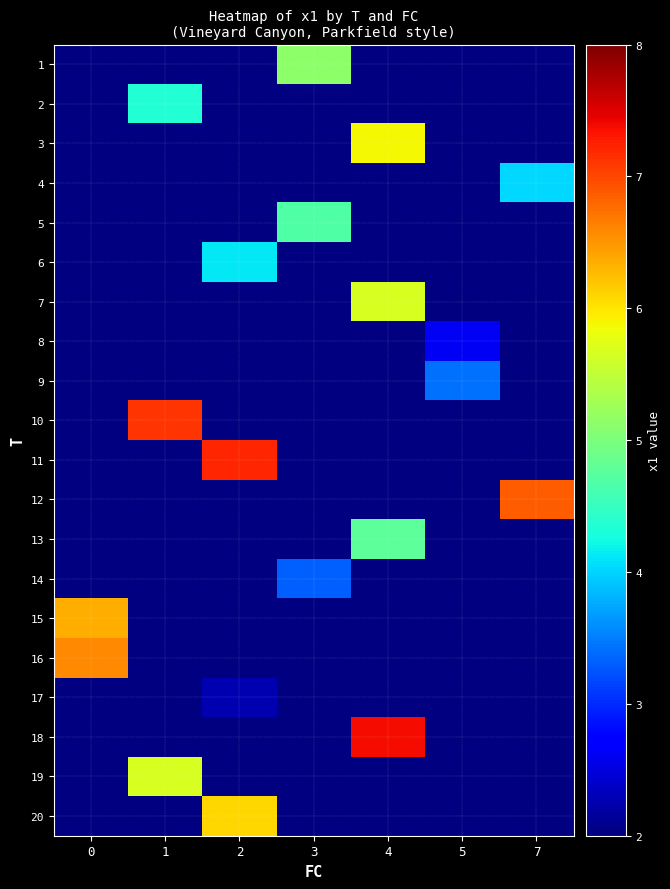

At which category does the chart reach its minimum across all series?

2